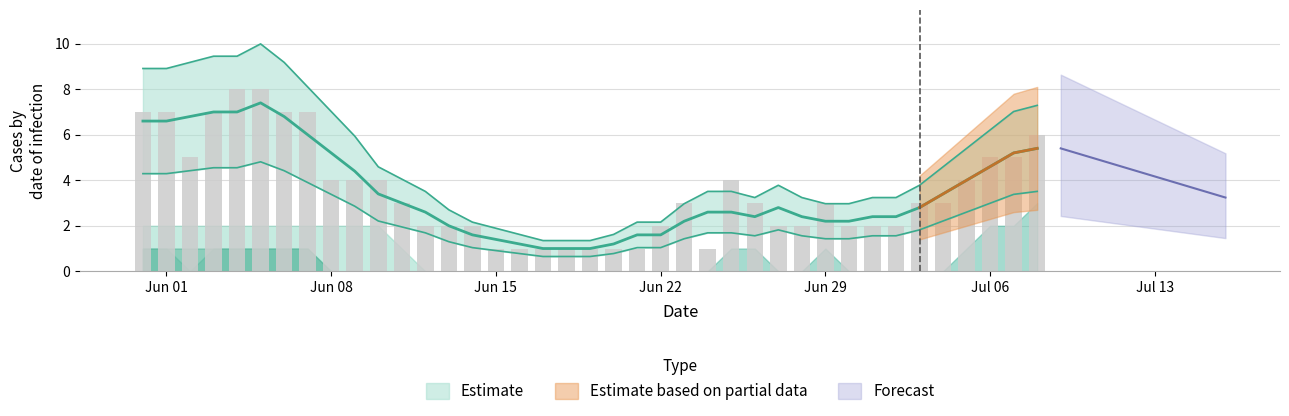

Count the values in the range 2 to 5.

23